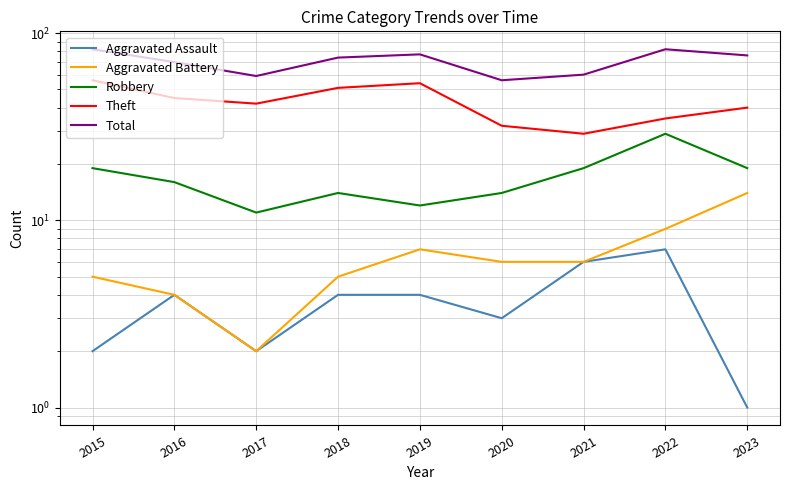

What is the minimum value shown in the chart?

1